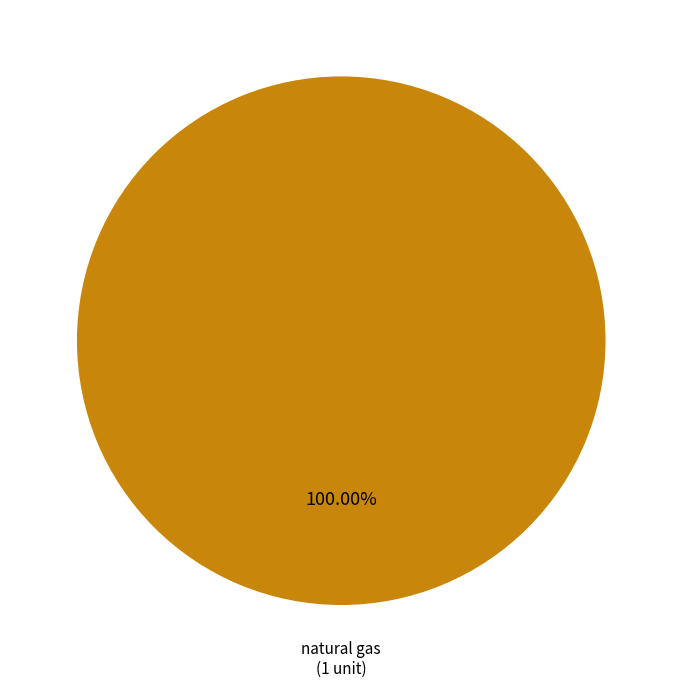

Rank the categories by value from lowest to highest.

natural gas